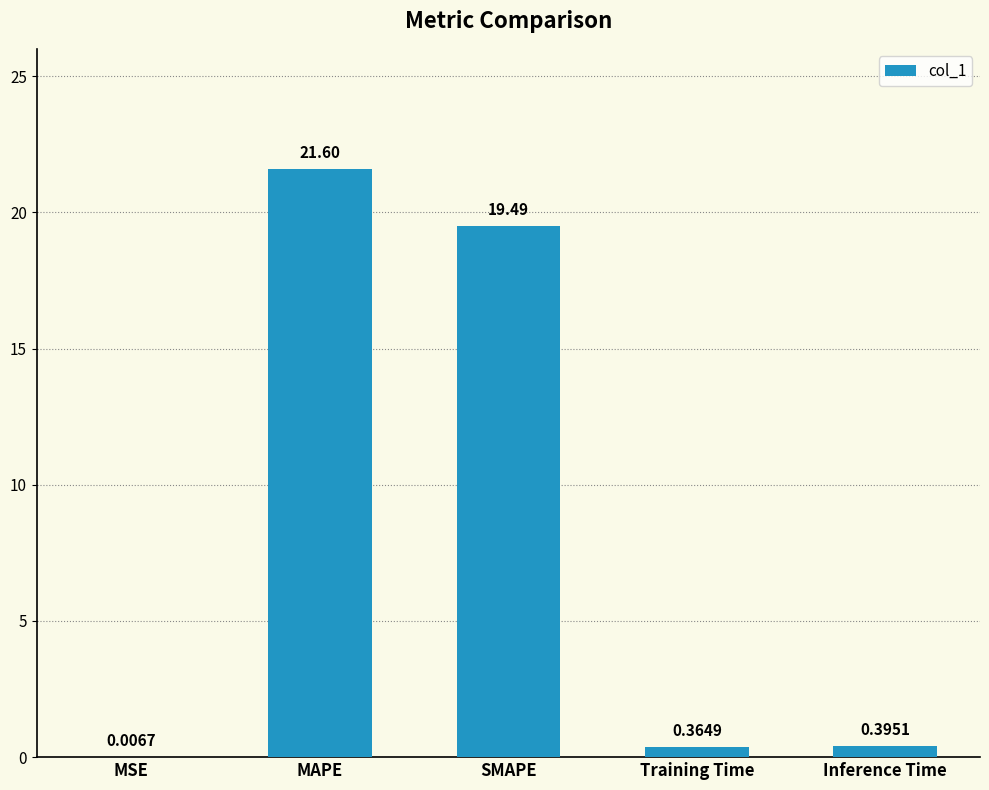

Which has a higher value, SMAPE or MAPE?

MAPE